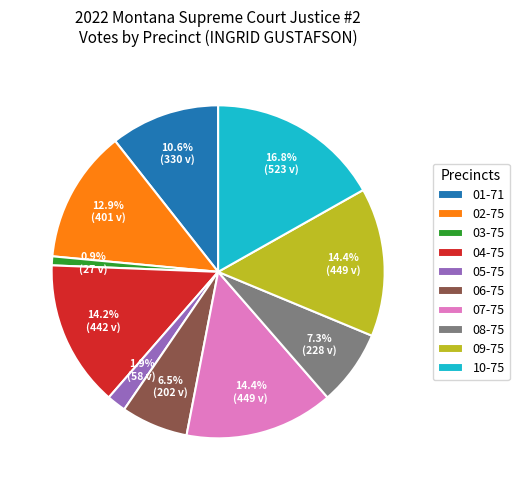

Count the number of slices in the pie.

10